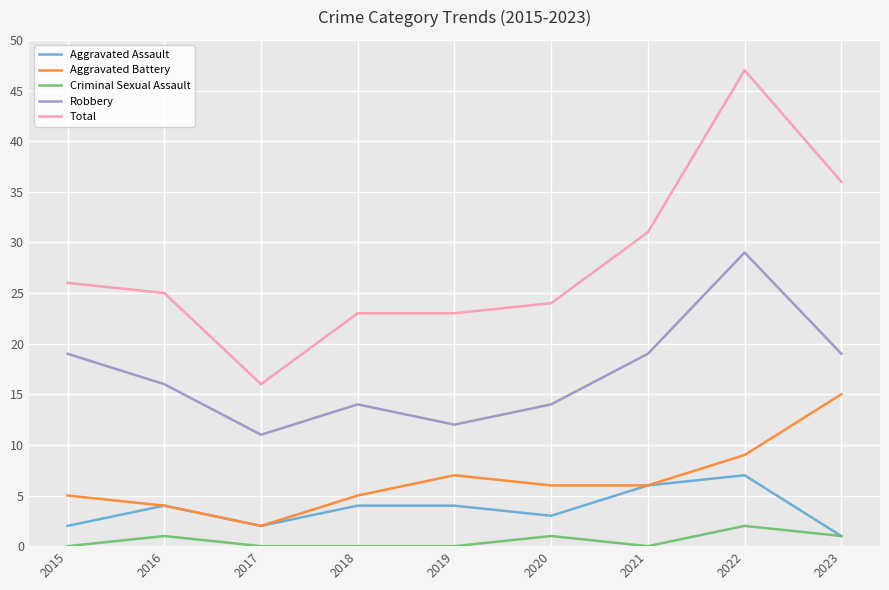

List the series in order of their peak value, lowest first.

Criminal Sexual Assault, Aggravated Assault, Aggravated Battery, Robbery, Total